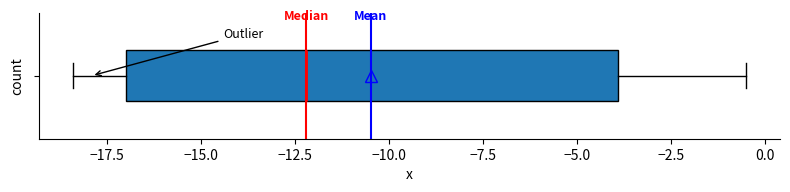

Read this box plot against the x-axis: the position of the median line, the range covered by the box, and the ends of both whiskers. The values are not printed on the chart, so give them approximately, as read against the axis.

median -12.0, box -17.0 to -4.0, whiskers -18.5 to -0.5